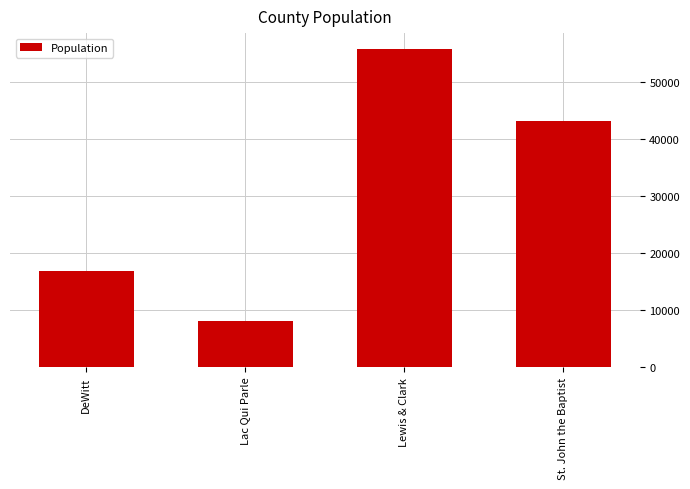

What is the difference between the second highest and second lowest values?

26246